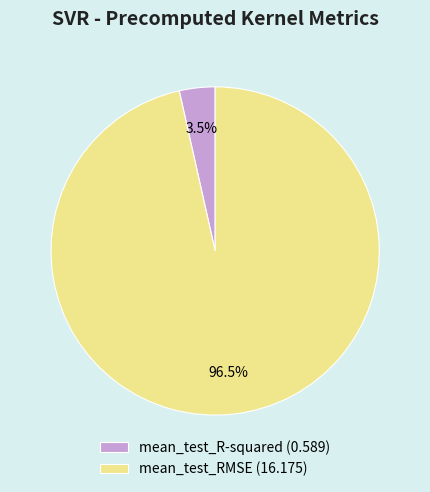

To the nearest percent, what is the average slice percentage?

50%